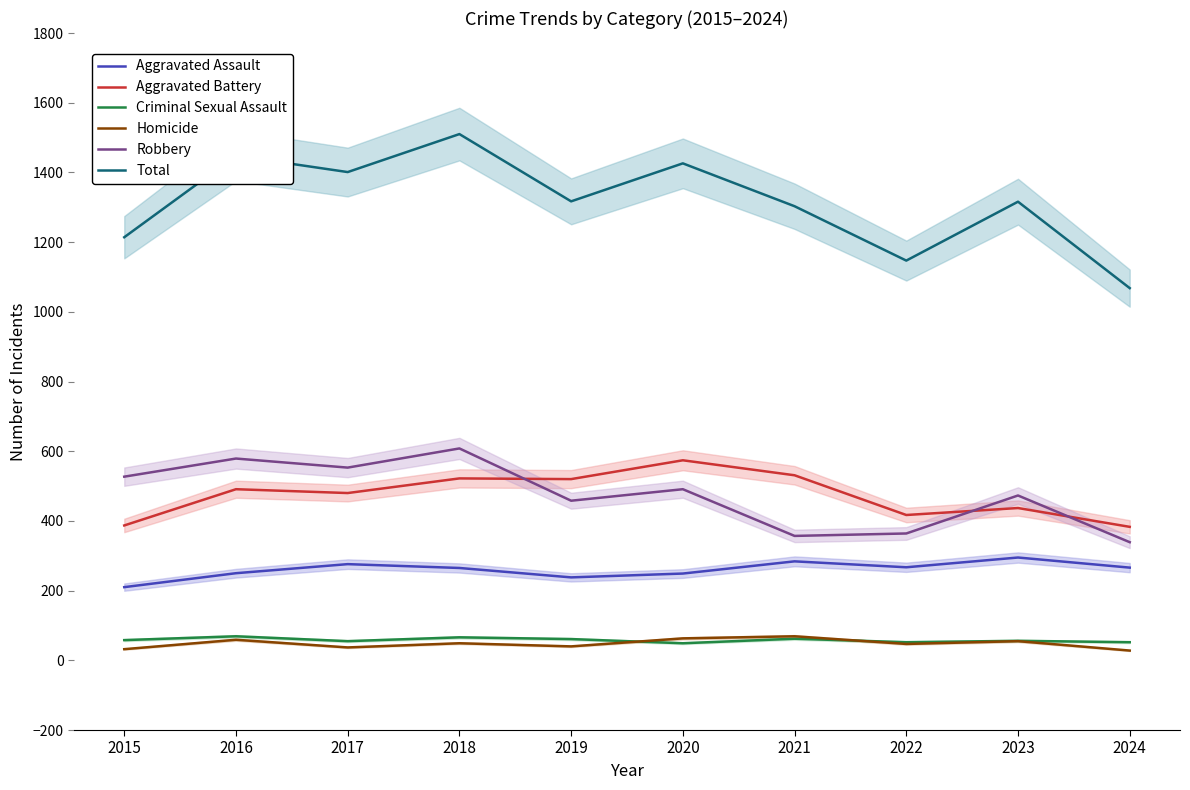

True or false: Total has more than 0 points higher than both neighbors.

True